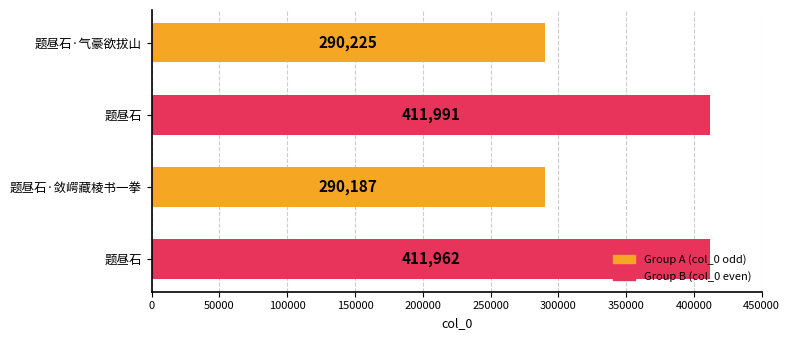

What is the sum of all values?

1404365